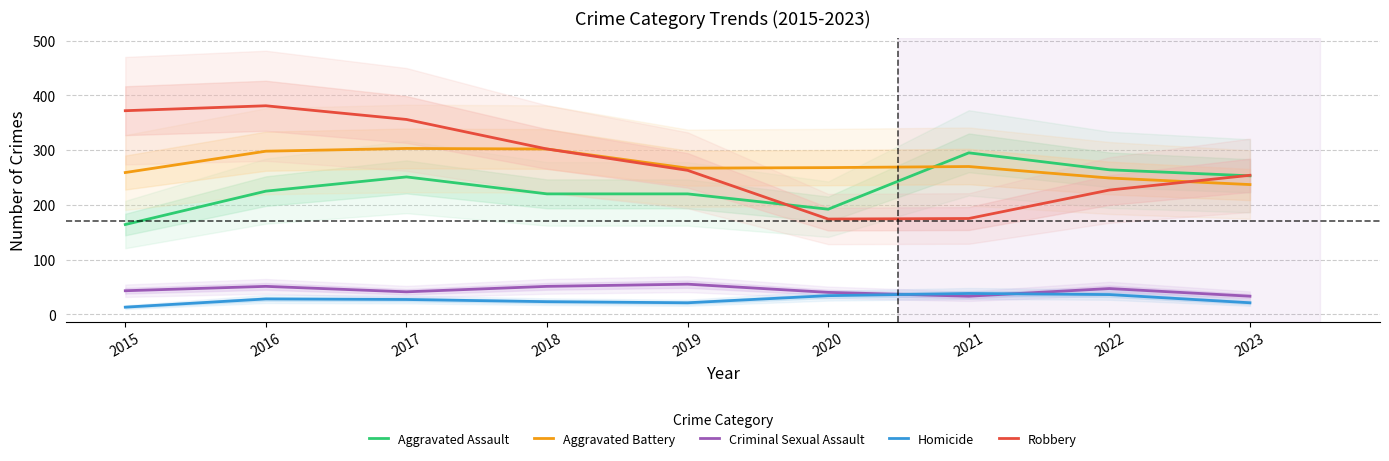

What is the value of the Homicide point at the 2nd from the left?

28